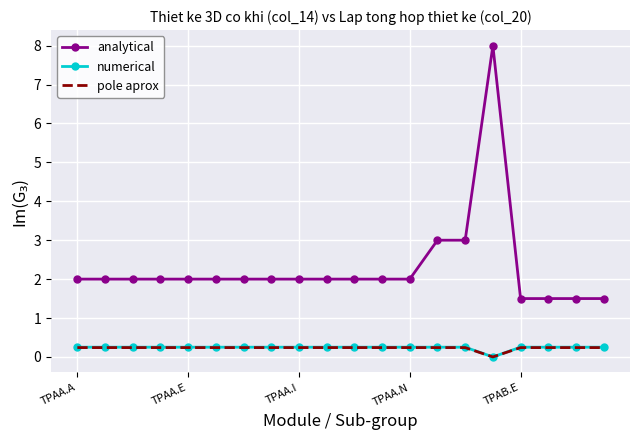

How many values in the pole aprox series exceed 0?

19